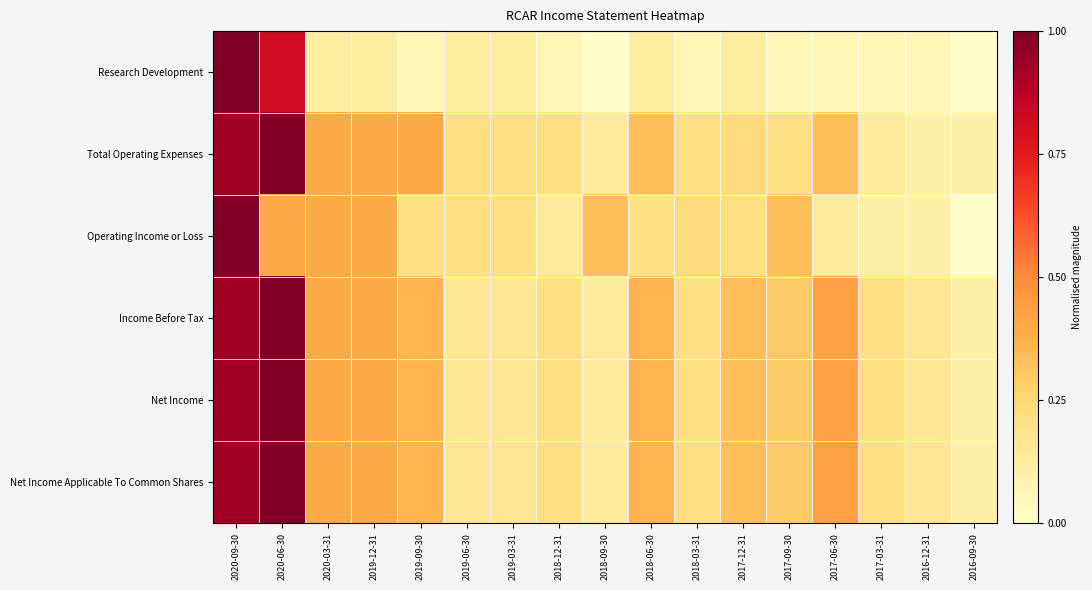

Reading right to left, what are all the values shown in this chart?

Research Development: 2016-09-30=0.0	2016-12-31=0.1	2017-03-31=0.1	2017-06-30=0.1	2017-09-30=0.1	2017-12-31=0.1	2018-03-31=0.1	2018-06-30=0.1	2018-09-30=0.0	2018-12-31=0.1	2019-03-31=0.1	2019-06-30=0.1	2019-09-30=0.1	2019-12-31=0.1	2020-03-31=0.1	2020-06-30=0.8	2020-09-30=1.0
Total Operating Expenses: 2016-09-30=0.1	2016-12-31=0.1	2017-03-31=0.1	2017-06-30=0.3	2017-09-30=0.2	2017-12-31=0.2	2018-03-31=0.2	2018-06-30=0.3	2018-09-30=0.1	2018-12-31=0.2	2019-03-31=0.2	2019-06-30=0.2	2019-09-30=0.4	2019-12-31=0.4	2020-03-31=0.4	2020-06-30=1.0	2020-09-30=0.9
Operating Income or Loss: 2016-09-30=0.0	2016-12-31=0.1	2017-03-31=0.1	2017-06-30=0.1	2017-09-30=0.3	2017-12-31=0.2	2018-03-31=0.2	2018-06-30=0.2	2018-09-30=0.3	2018-12-31=0.1	2019-03-31=0.2	2019-06-30=0.2	2019-09-30=0.2	2019-12-31=0.4	2020-03-31=0.4	2020-06-30=0.4	2020-09-30=1.0
Income Before Tax: 2016-09-30=0.1	2016-12-31=0.2	2017-03-31=0.2	2017-06-30=0.4	2017-09-30=0.3	2017-12-31=0.3	2018-03-31=0.2	2018-06-30=0.4	2018-09-30=0.1	2018-12-31=0.2	2019-03-31=0.2	2019-06-30=0.2	2019-09-30=0.4	2019-12-31=0.4	2020-03-31=0.4	2020-06-30=1.0	2020-09-30=0.9
Net Income: 2016-09-30=0.1	2016-12-31=0.2	2017-03-31=0.2	2017-06-30=0.4	2017-09-30=0.3	2017-12-31=0.3	2018-03-31=0.2	2018-06-30=0.4	2018-09-30=0.1	2018-12-31=0.2	2019-03-31=0.2	2019-06-30=0.2	2019-09-30=0.4	2019-12-31=0.4	2020-03-31=0.4	2020-06-30=1.0	2020-09-30=0.9
Net Income Applicable To Common Shares: 2016-09-30=0.1	2016-12-31=0.2	2017-03-31=0.2	2017-06-30=0.4	2017-09-30=0.3	2017-12-31=0.3	2018-03-31=0.2	2018-06-30=0.4	2018-09-30=0.1	2018-12-31=0.2	2019-03-31=0.2	2019-06-30=0.2	2019-09-30=0.4	2019-12-31=0.4	2020-03-31=0.4	2020-06-30=1.0	2020-09-30=0.9